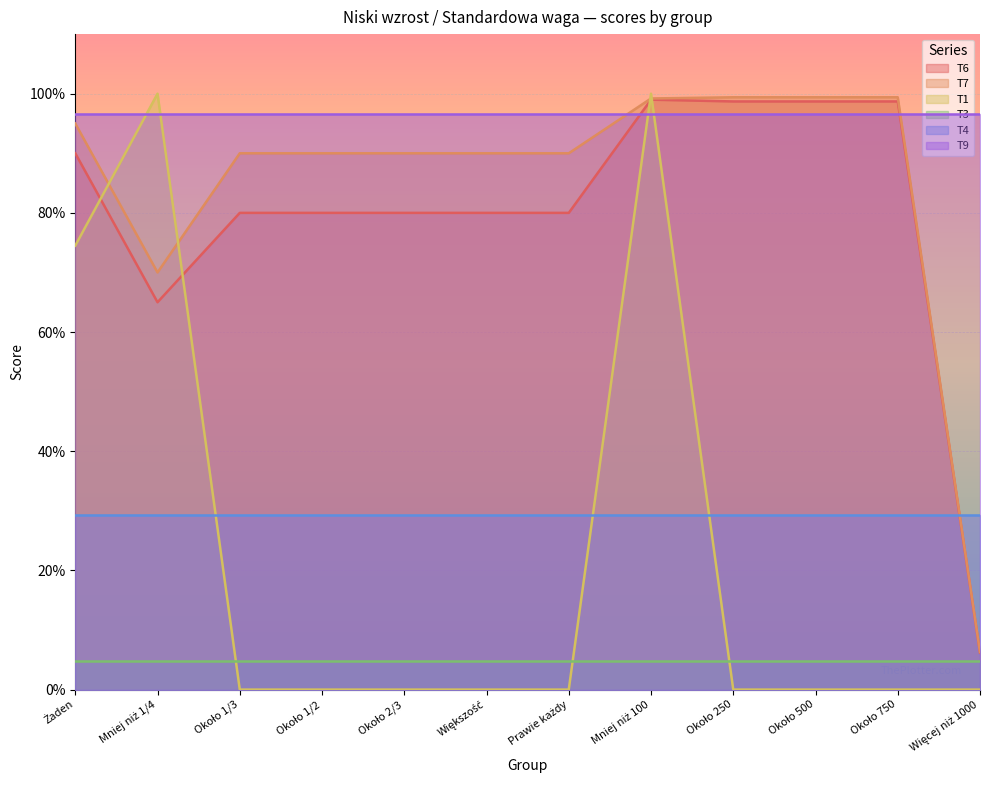

What are all the series names shown in the legend?

T6, T7, T1, T3, T4, T9